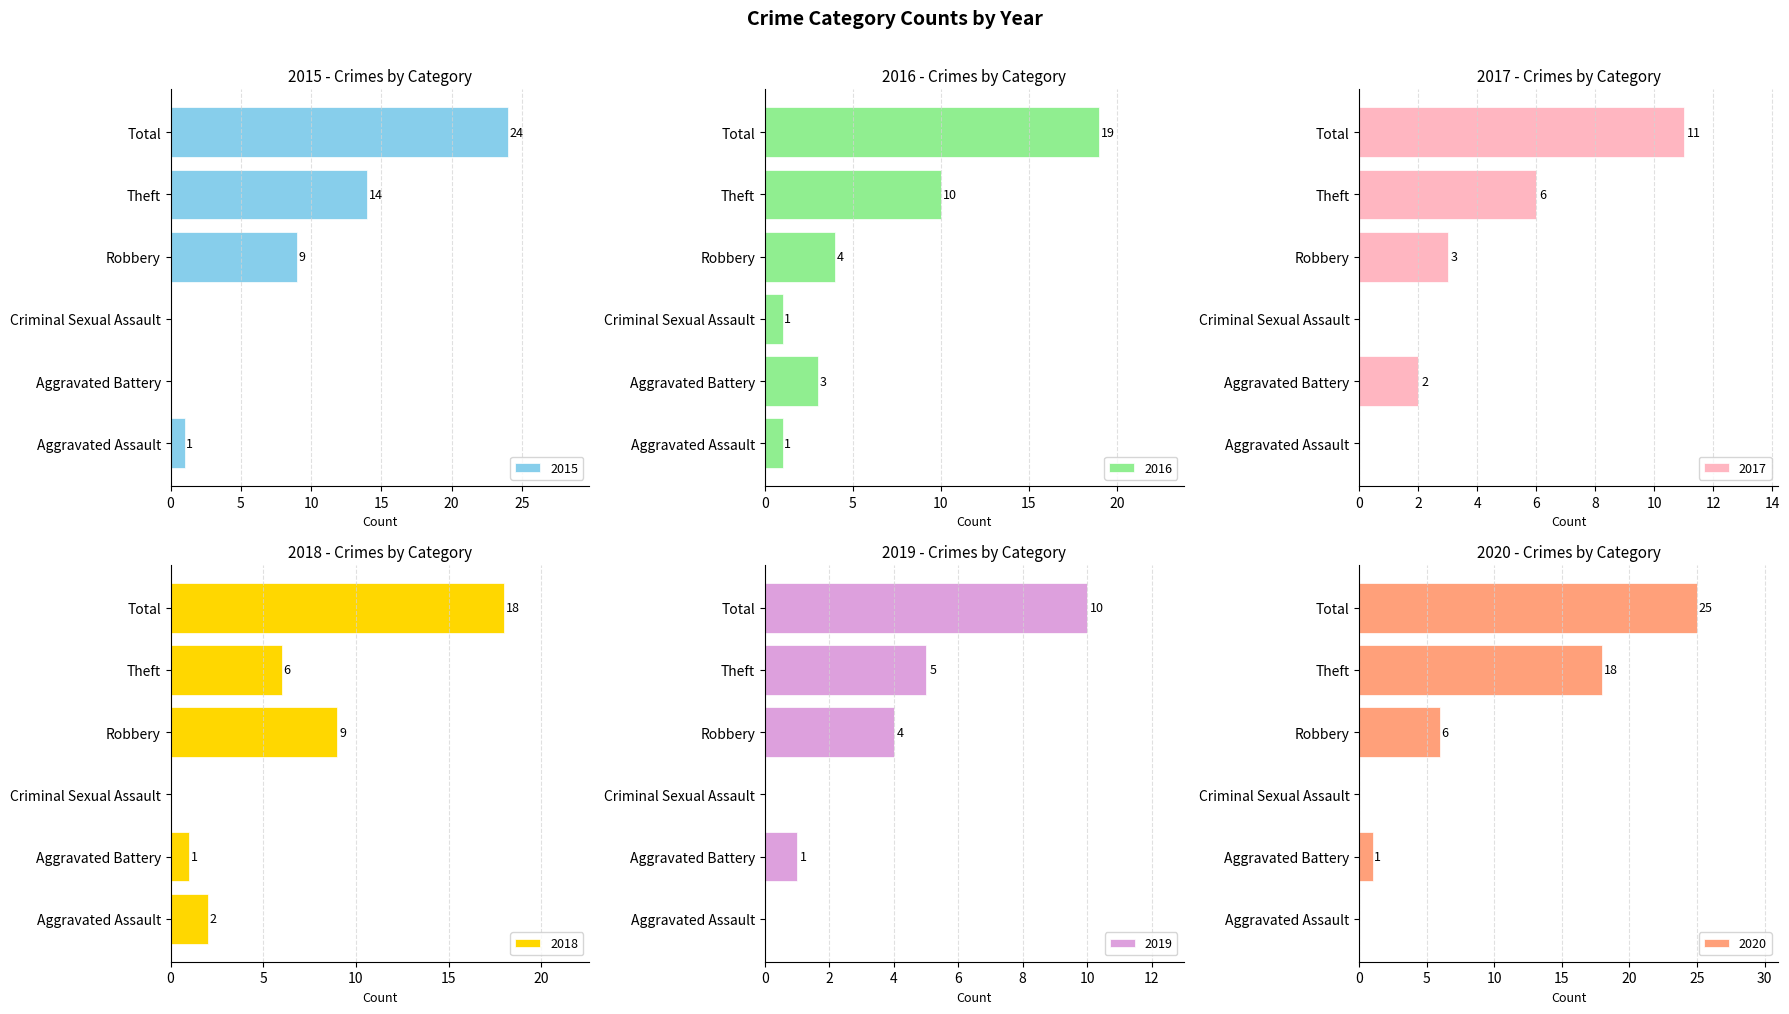

The 2018 series shows -8 at Criminal Sexual Assault. True or false?

False